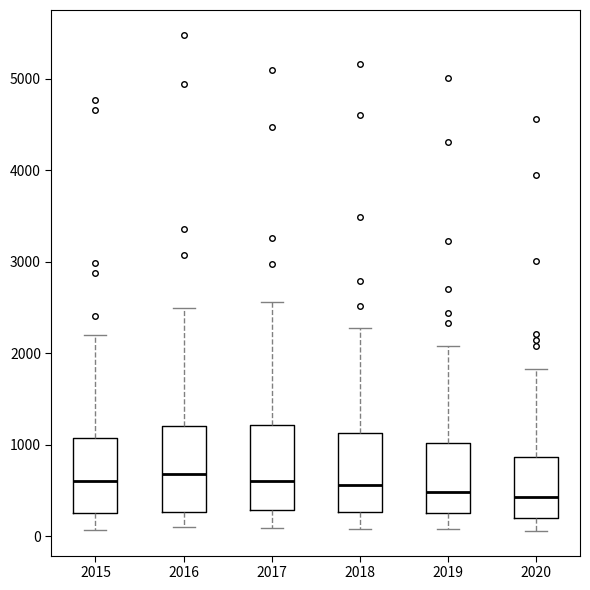

Reading left to right, read every box against the y-axis: the position of its median line, the range the box covers, and the ends of its whiskers. The values are not printed on the chart, so give them approximately, as read against the axis.

2015: median 600, box 300 to 1100, whiskers 100 to 2200
2016: median 700, box 300 to 1200, whiskers 100 to 2500
2017: median 600, box 300 to 1200, whiskers 100 to 2600
2018: median 600, box 300 to 1100, whiskers 100 to 2300
2019: median 500, box 300 to 1000, whiskers 100 to 2100
2020: median 400, box 200 to 900, whiskers 100 to 1800